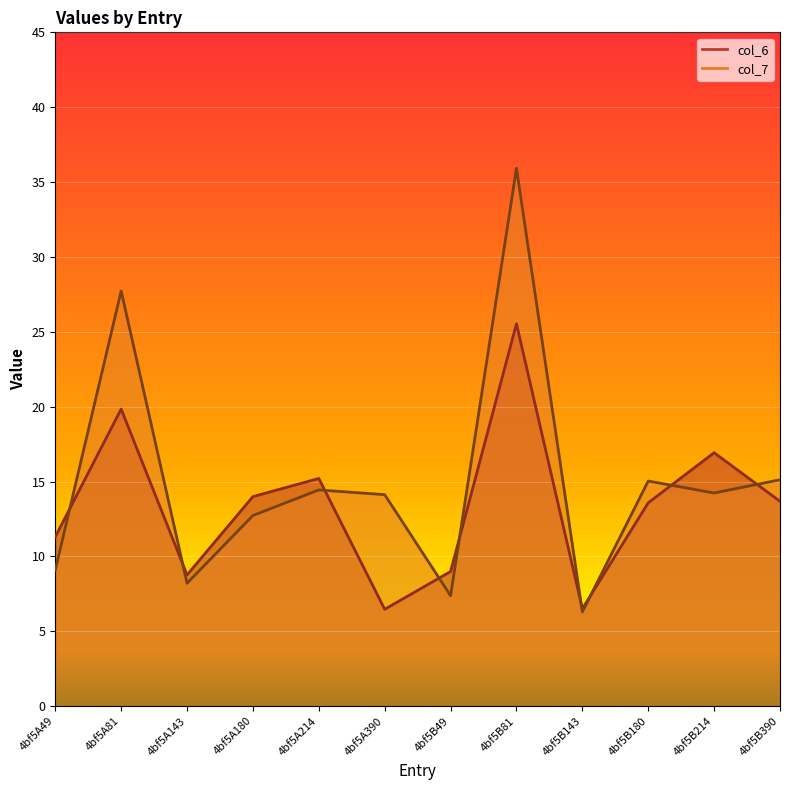

In col_7, how many points are lower than both neighbors (excluding endpoints)?

4